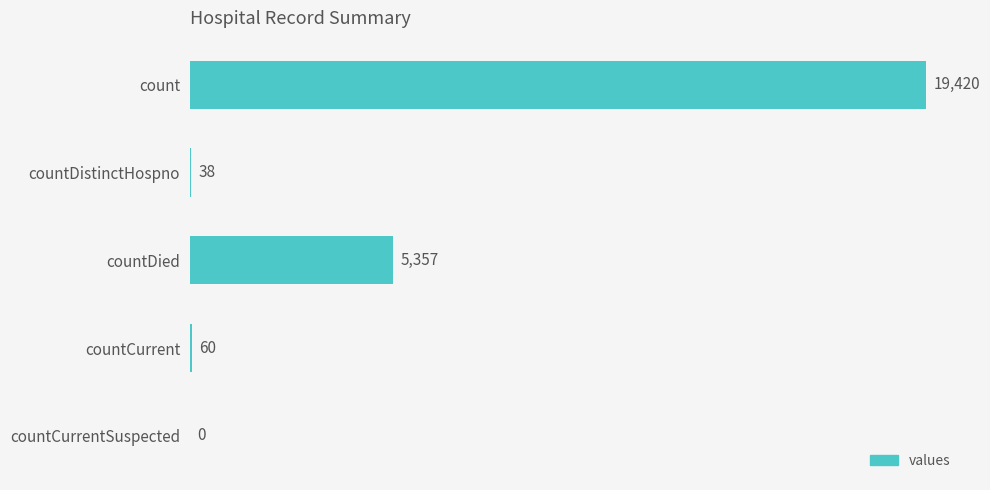

What is the sum of all values?

24875